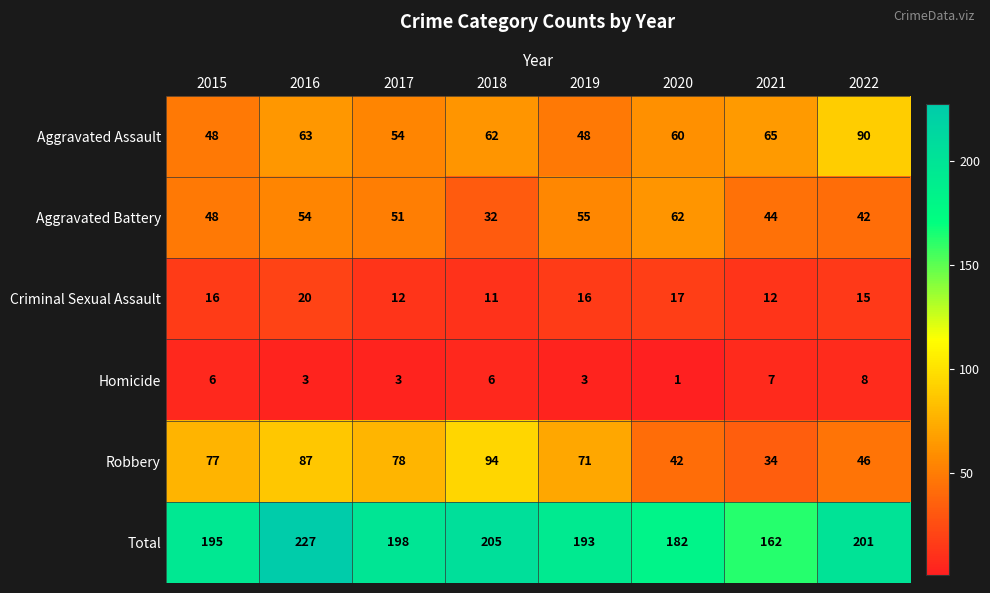

At which category is the sum across all series the highest?

2016